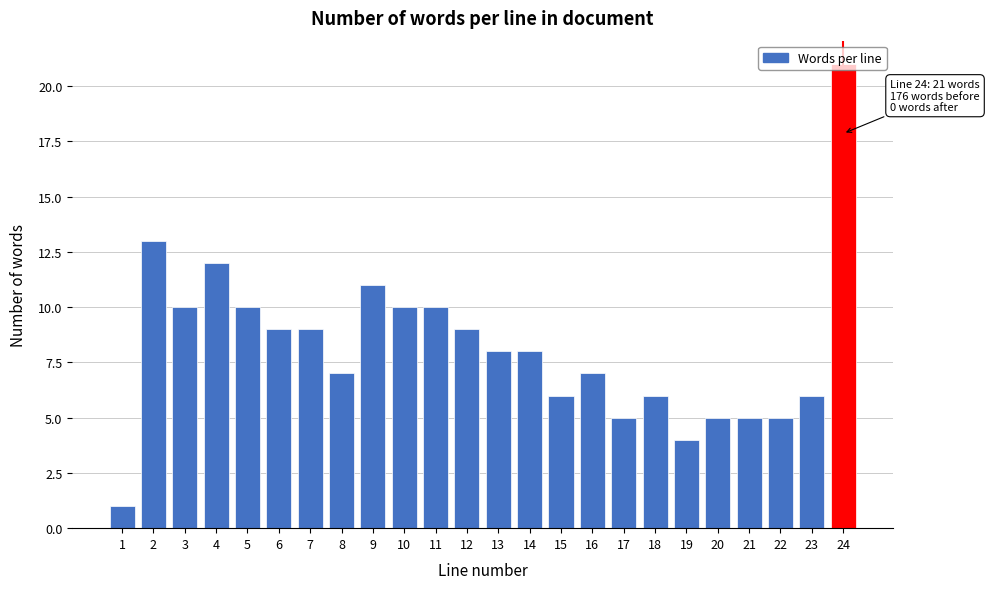

Between 18 and 17, which is larger?

18